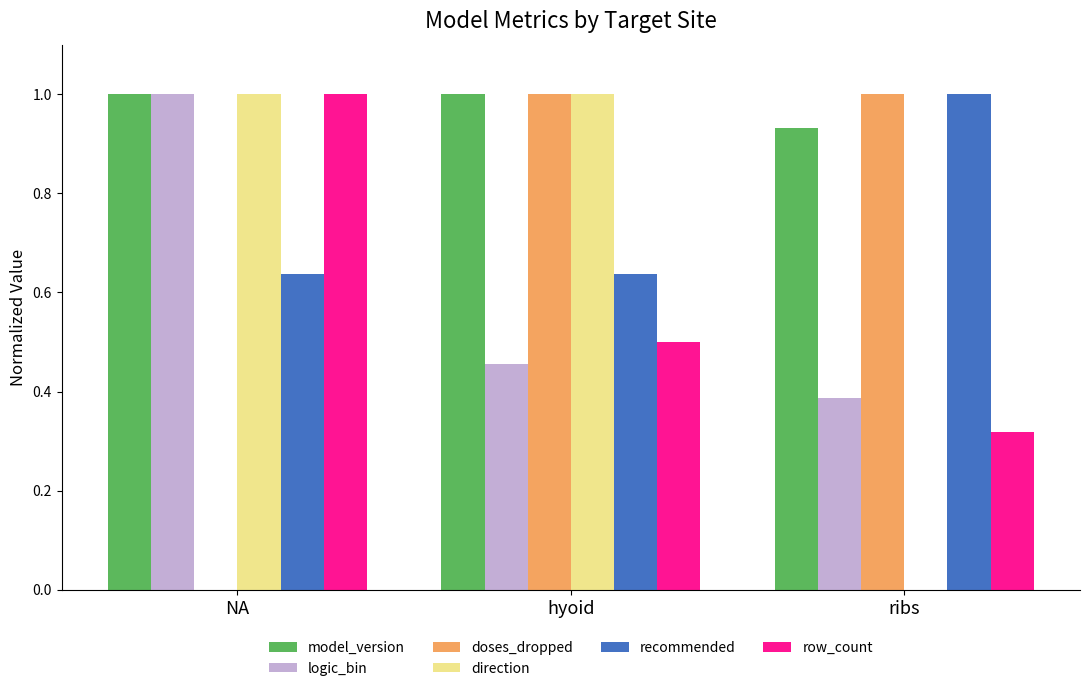

How many distinct data groups are displayed?

6